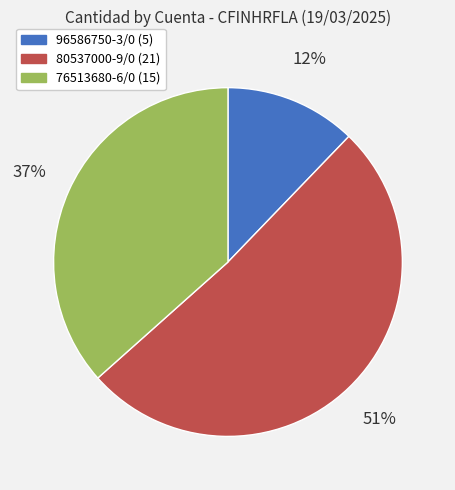

True or false: 96586750-3/0 accounts for 1% of the total.

False